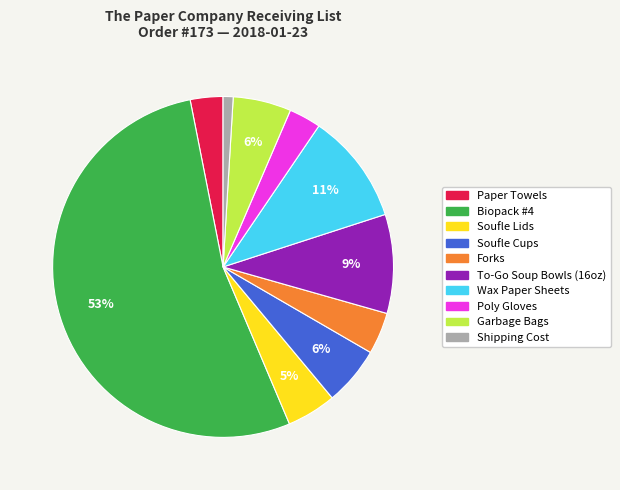

Which category has the smallest portion of the pie?

Shipping Cost